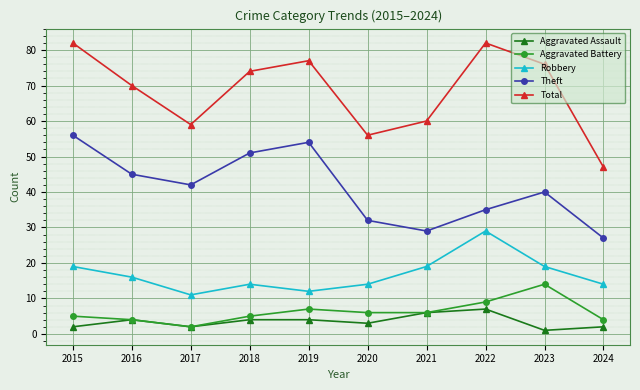

What is the sum of all Robbery values?

167